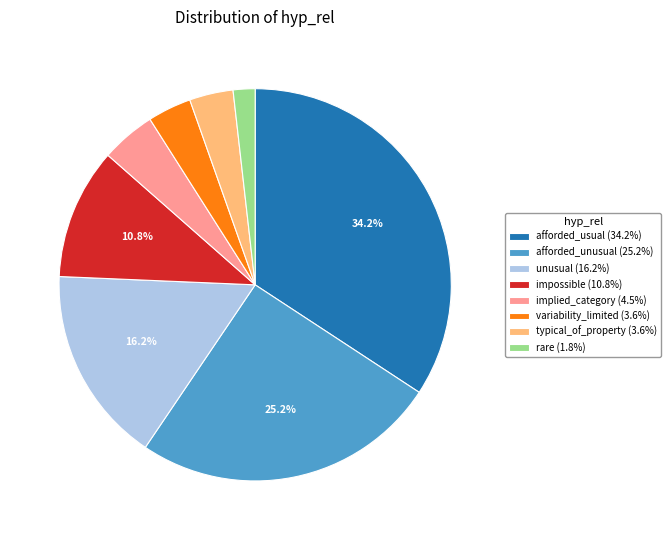

What is the ratio of the value at impossible (10.8%) to the value at afforded_usual (34.2%)?

0.3